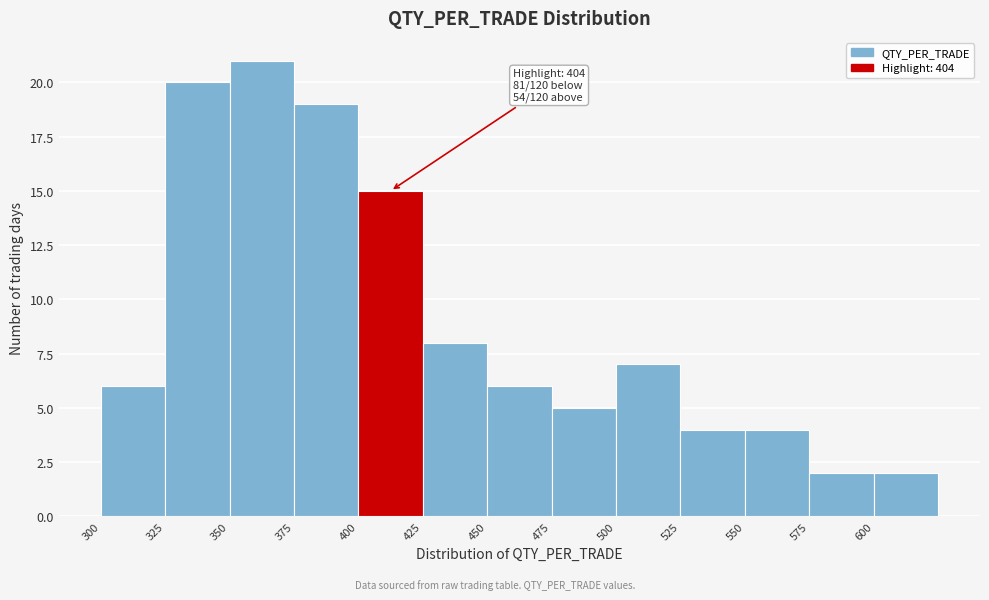

Over which range of the x-axis is the bar tallest?

350 to 375